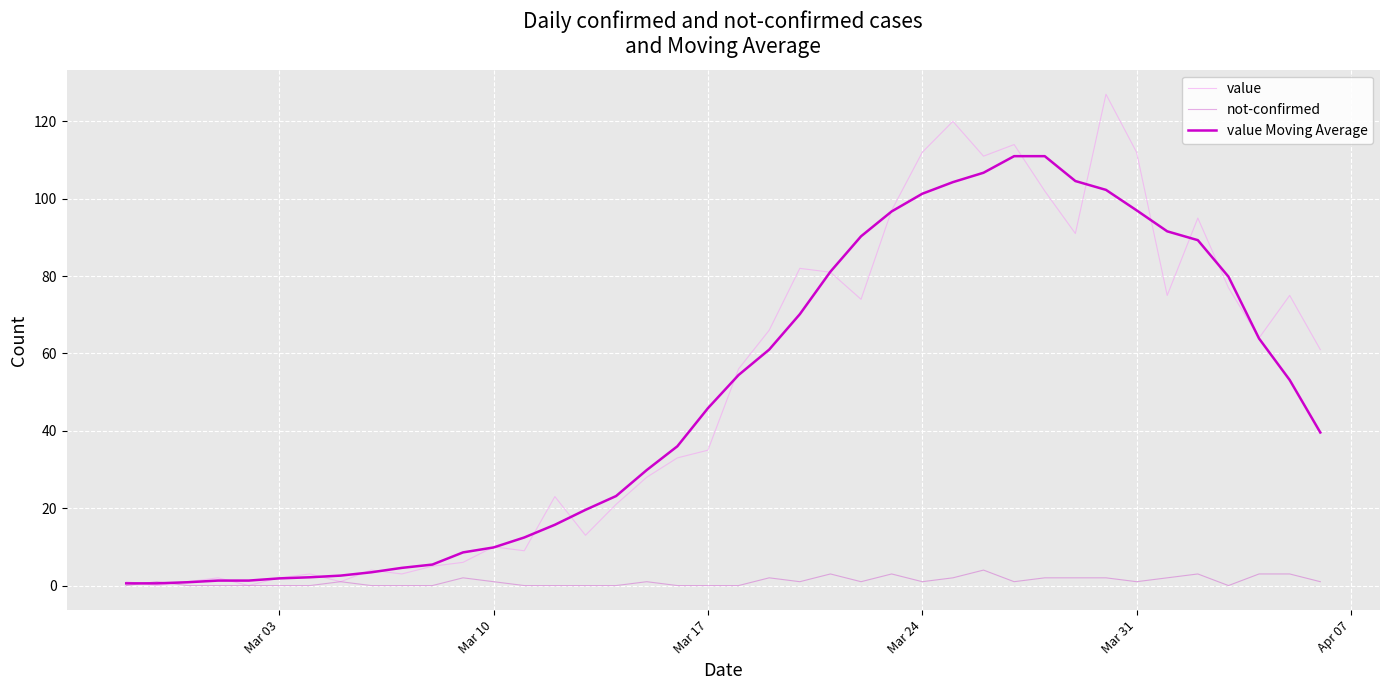

Which series has the widest spread of values?

value